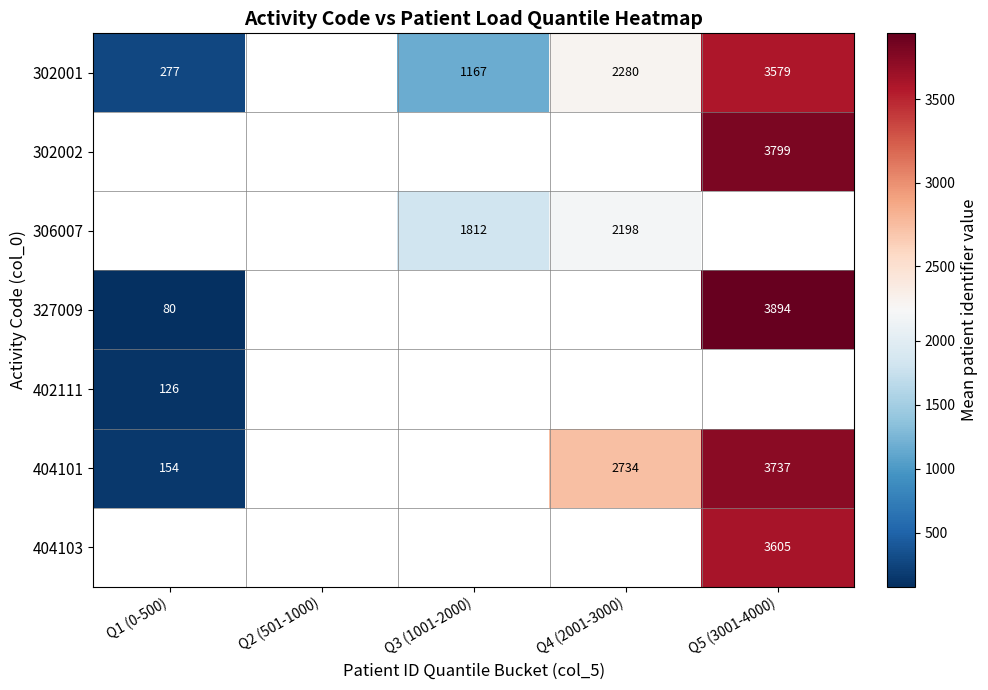

What is the minimum value shown in the chart?

79.5